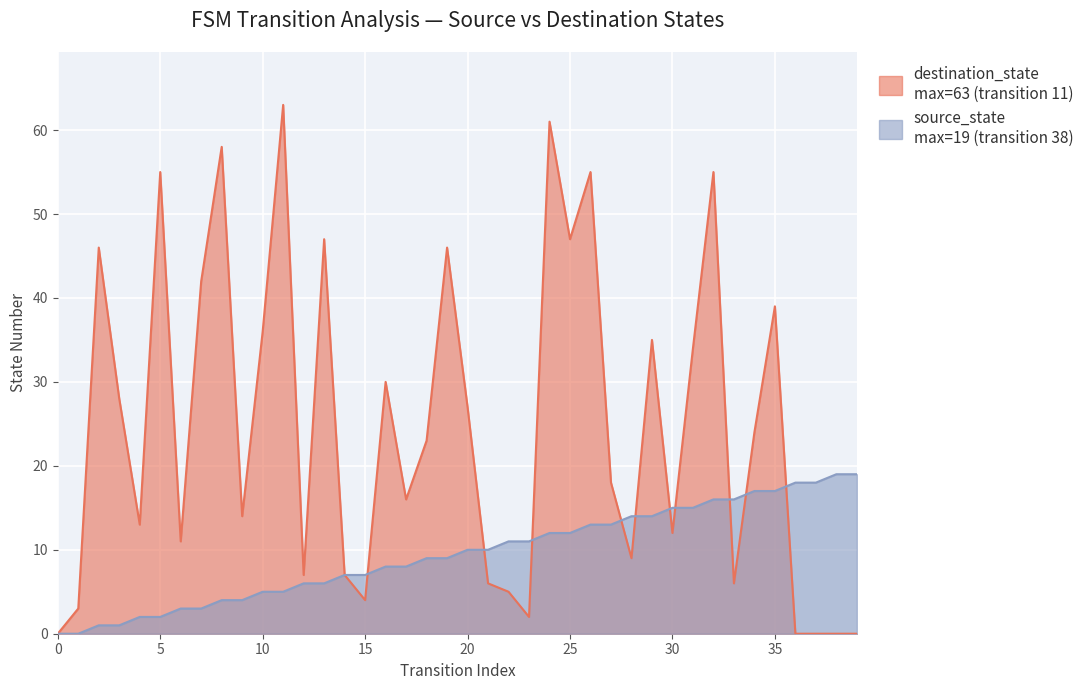

The destination_state series shows 36 at 10. True or false?

True